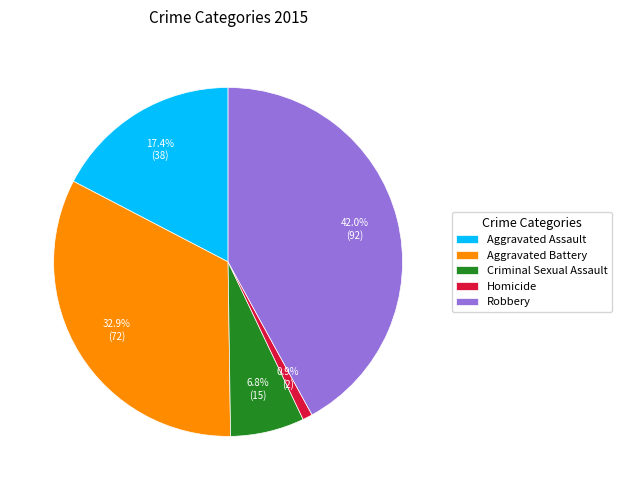

True or false: Aggravated Assault accounts for 17% of the total.

True